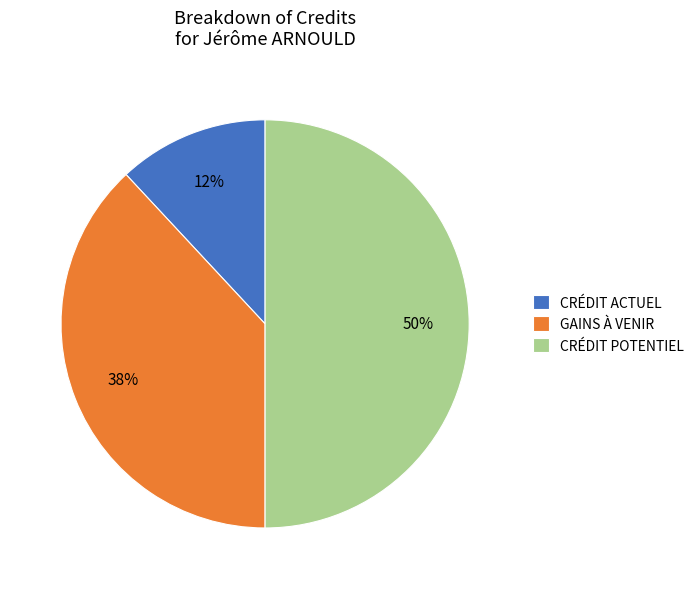

How many segments does this pie chart have?

3